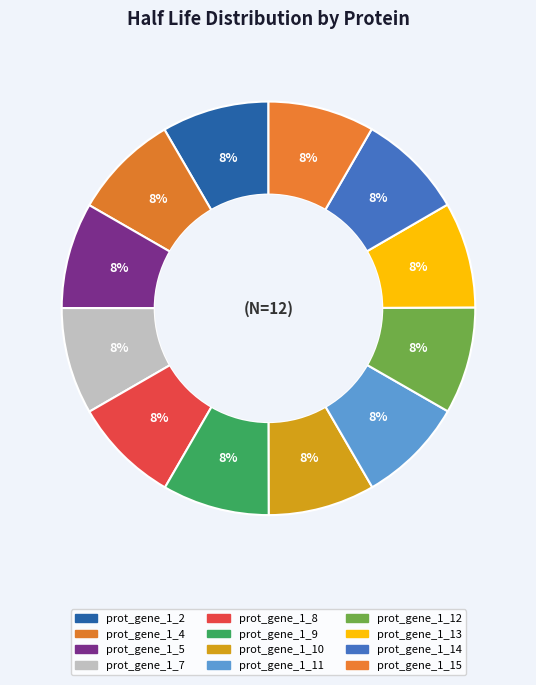

Rank the categories by value from lowest to highest.

prot_gene_1_5, prot_gene_1_13, prot_gene_1_4, prot_gene_1_15, prot_gene_1_14, prot_gene_1_8, prot_gene_1_11, prot_gene_1_10, prot_gene_1_7, prot_gene_1_12, prot_gene_1_9, prot_gene_1_2